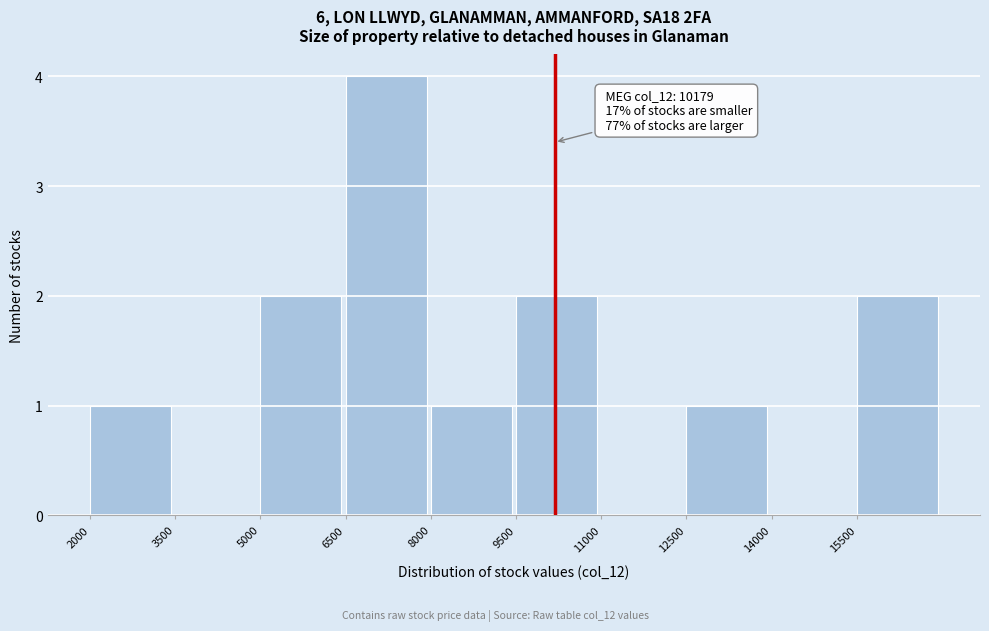

Which range on the x-axis has the tallest bar?

6500 to 8000